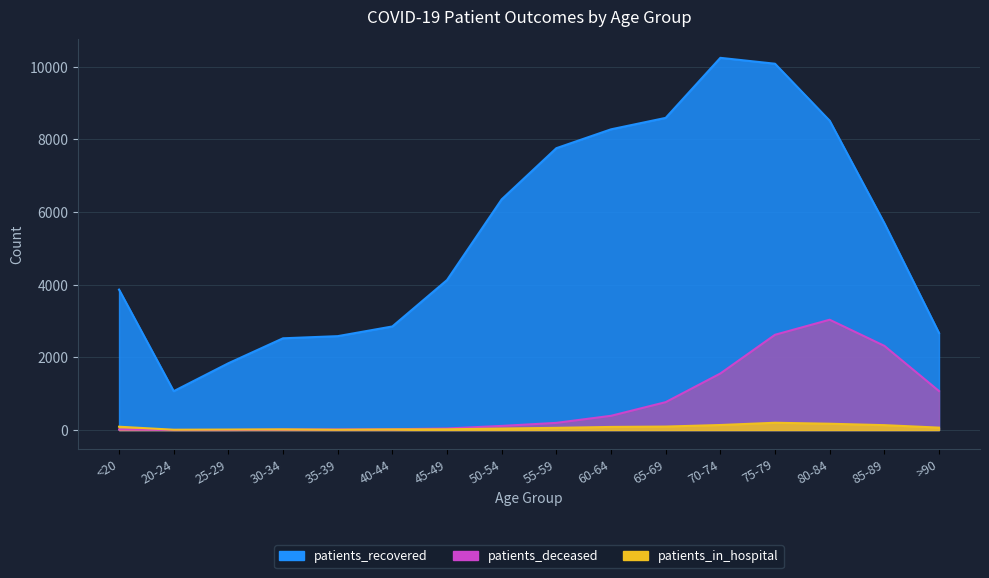

True or false: patients_deceased and patients_recovered cross at least once.

False